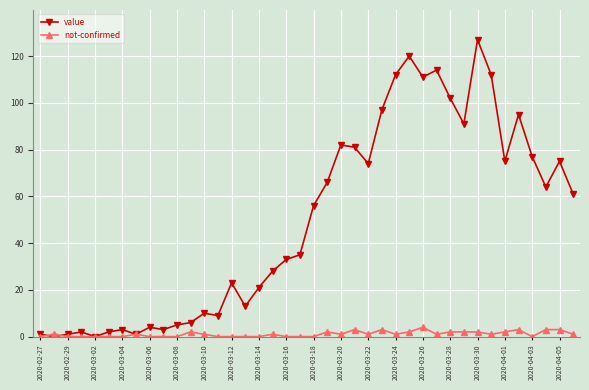

Reading left to right, transcribe all the data shown in this chart.

value: 1	0	1	2	0	2	3	1	4	3	5	6	10	9	23	13	21	28	33	35	56	66	82	81	74	97	112	120	111	114	102	91	127	112	75	95	77	64	75	61
not-confirmed: 0	1	0	0	0	0	0	1	0	0	0	2	1	0	0	0	0	1	0	0	0	2	1	3	1	3	1	2	4	1	2	2	2	1	2	3	0	3	3	1